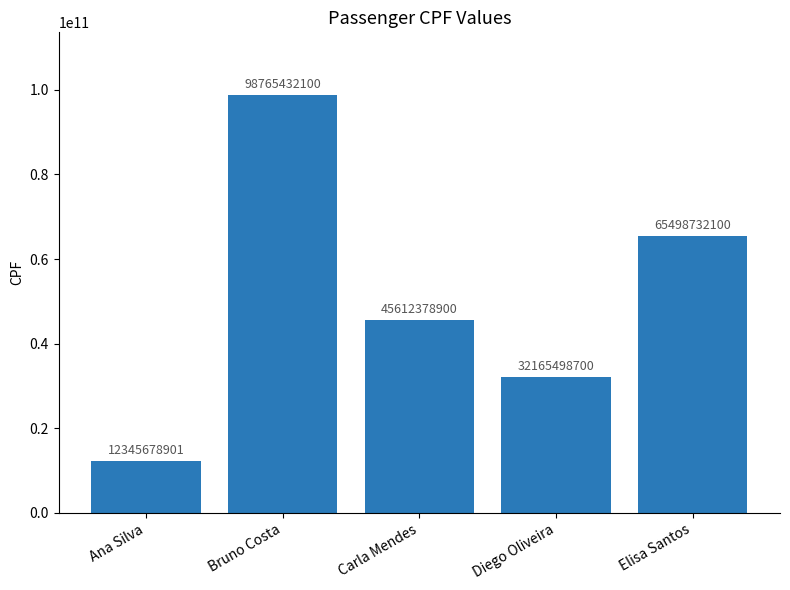

What is the difference between the maximum and minimum values?

86419753199